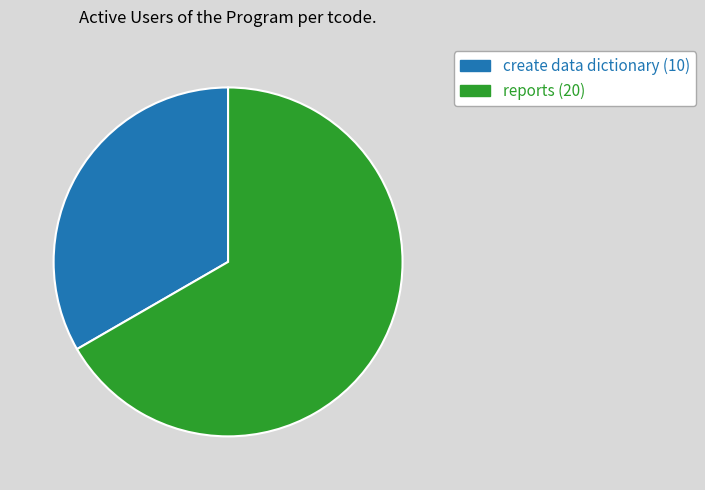

Does create data dictionary (10) account for over 50% of the chart?

No